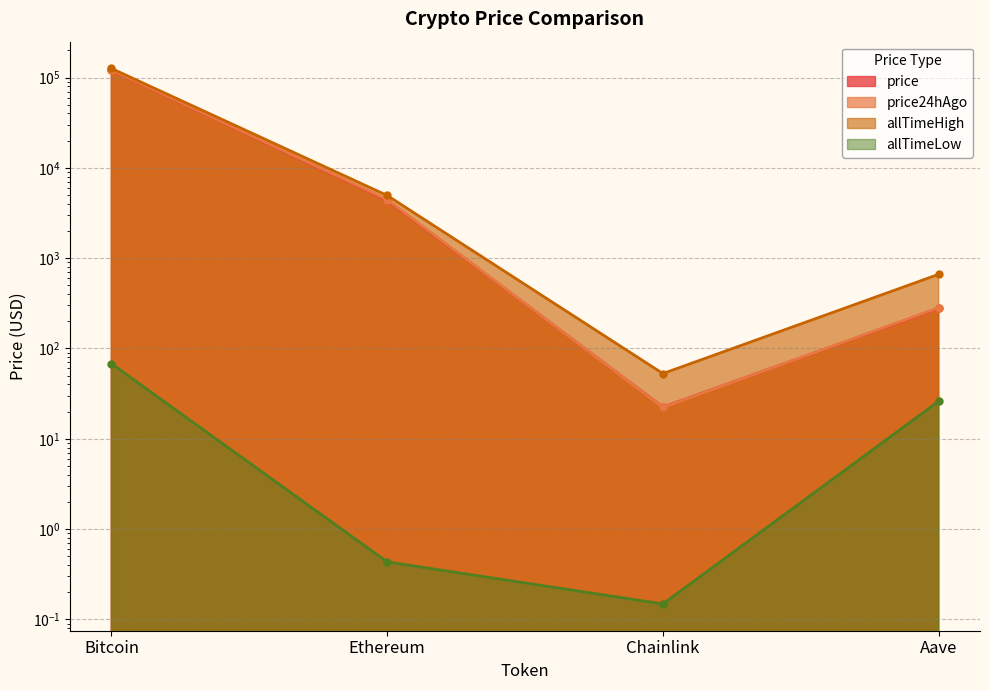

Rank the categories by allTimeLow value from highest to lowest.

Bitcoin, Aave, Ethereum, Chainlink